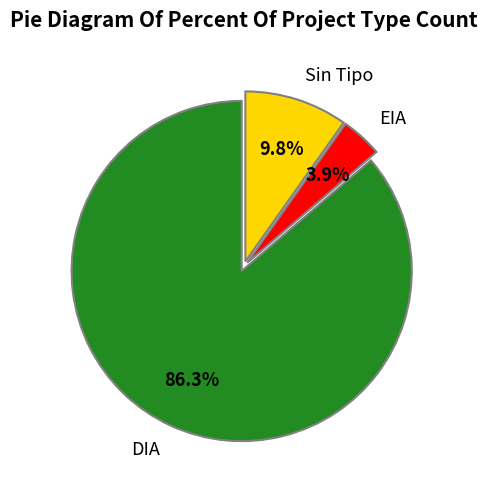

How many slices are in this pie chart?

3